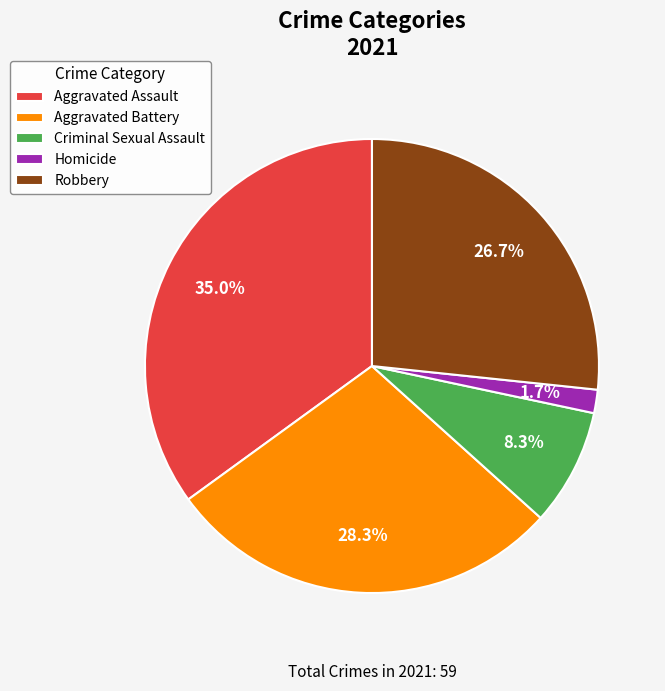

Rank the categories by value from highest to lowest.

Aggravated Assault, Aggravated Battery, Robbery, Criminal Sexual Assault, Homicide